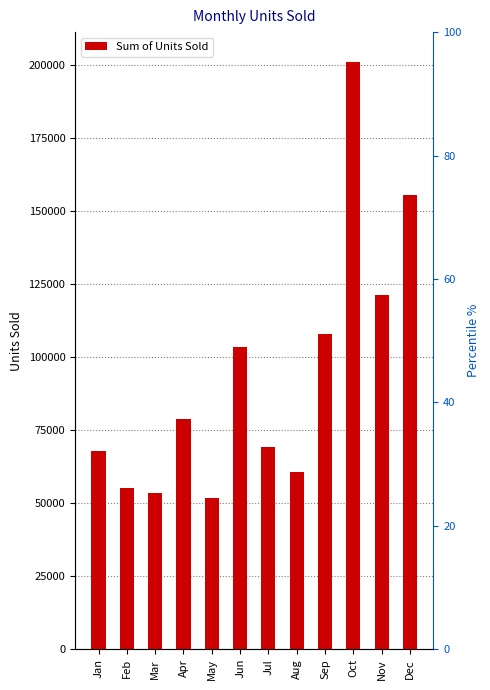

What is the difference between the values at Sep and Dec?

47425